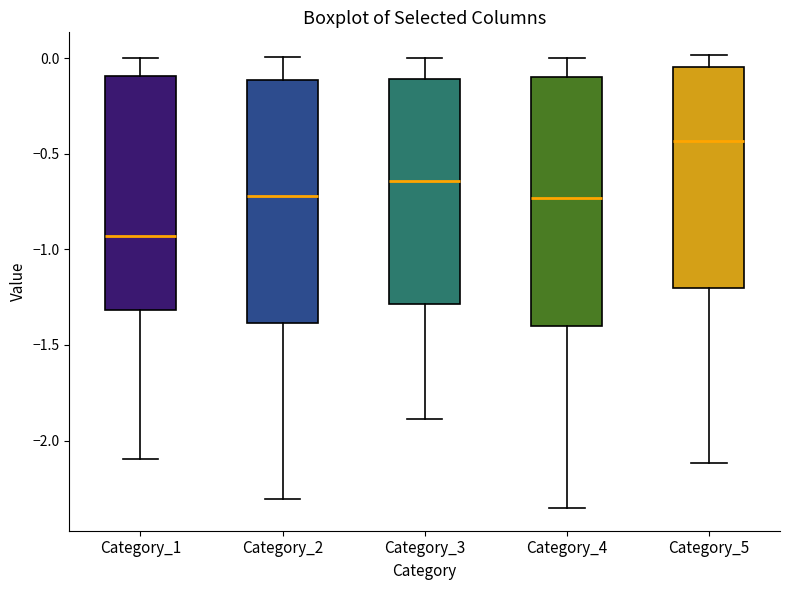

Reading left to right, read every box against the y-axis: the position of its median line, the range the box covers, and the ends of its whiskers. The values are not printed on the chart, so give them approximately, as read against the axis.

Category_1: median -0.95, box -1.30 to -0.10, whiskers -2.10 to 0.00
Category_2: median -0.70, box -1.40 to -0.10, whiskers -2.30 to 0.00
Category_3: median -0.65, box -1.30 to -0.10, whiskers -1.90 to 0.00
Category_4: median -0.75, box -1.40 to -0.10, whiskers -2.35 to 0.00
Category_5: median -0.45, box -1.20 to -0.05, whiskers -2.10 to 0.00